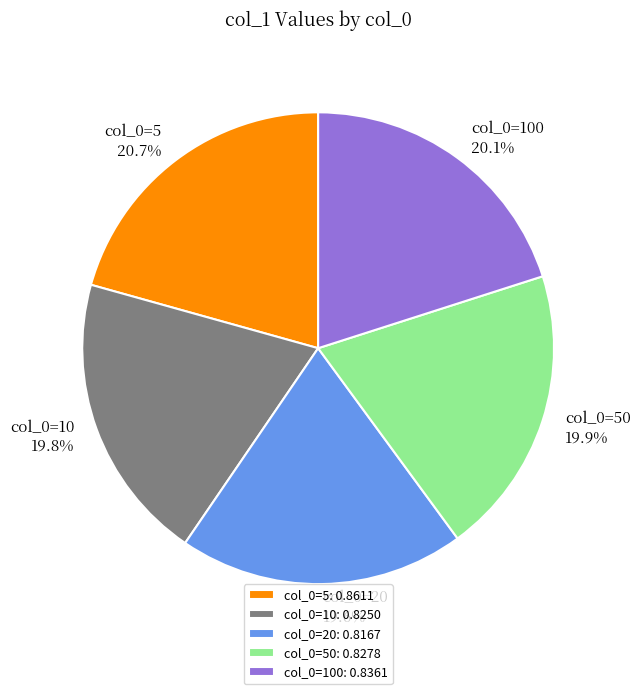

Is there any slice that represents more than half of the pie?

No